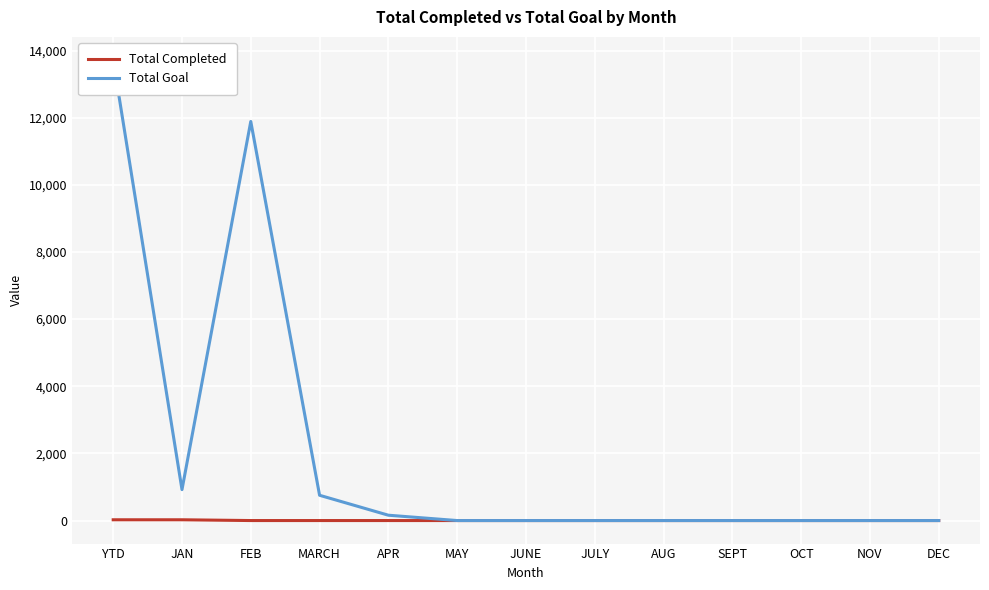

How many lines are shown in the chart?

2